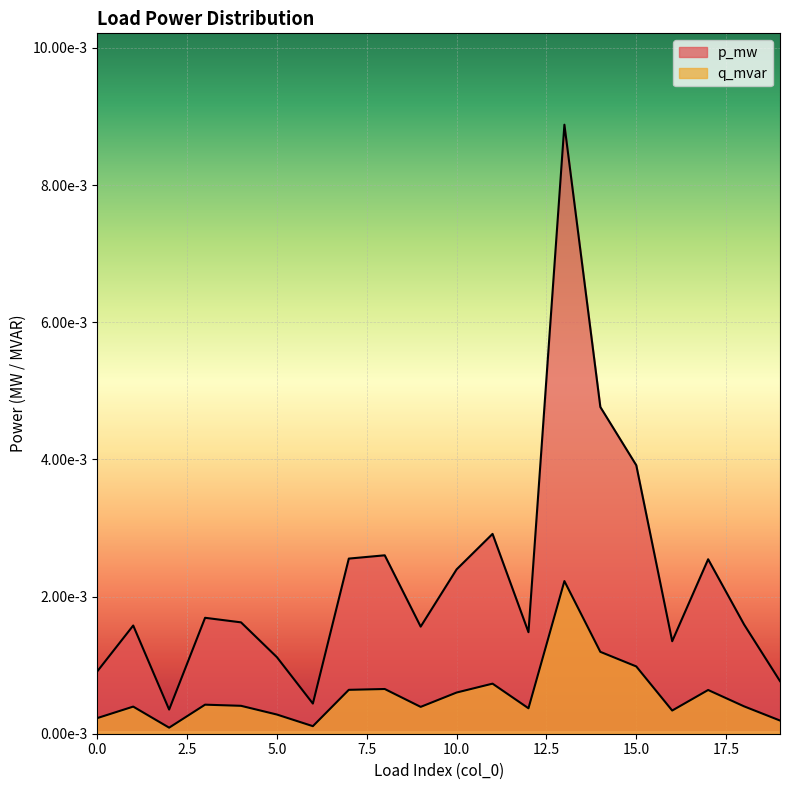

Rank the series at 10 from highest to lowest value.

p_mw, q_mvar